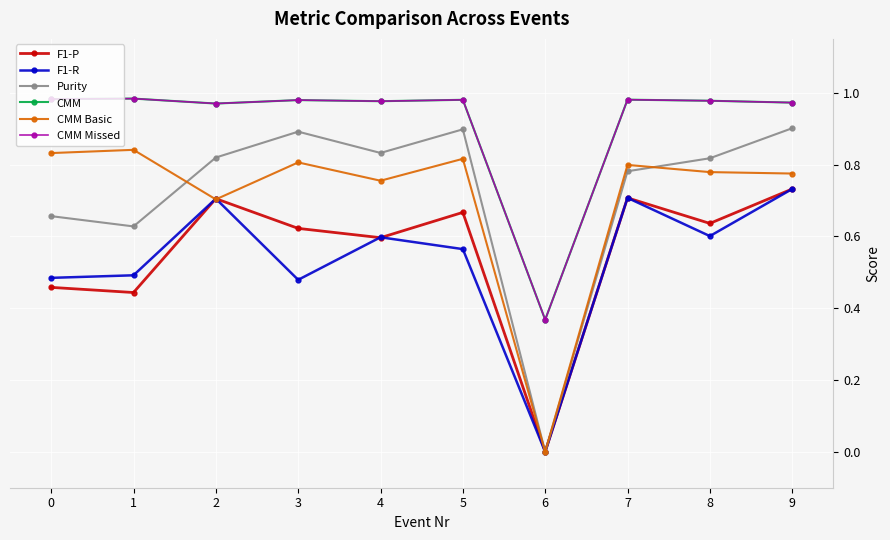

Is this an area chart (filled region under the line)?

No